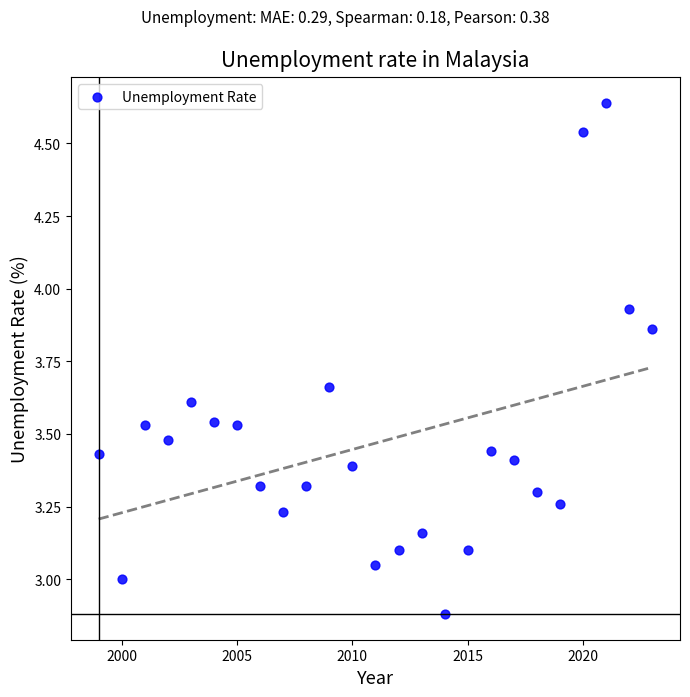

What is the range of X values (max minus min)?

24.0